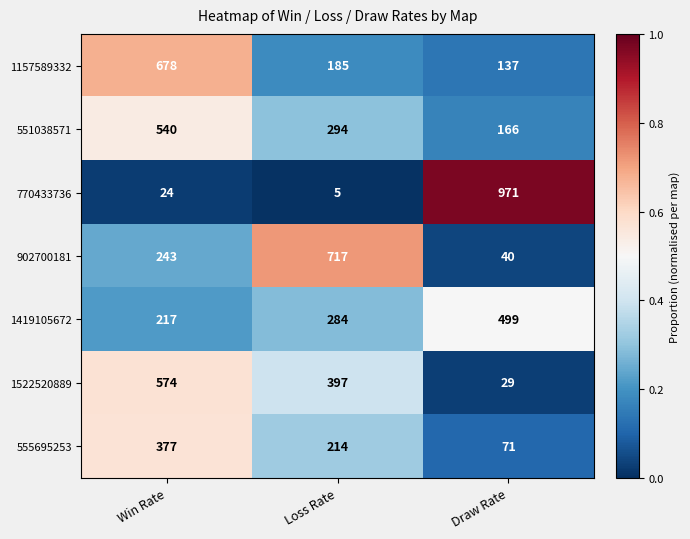

The 555695253 series shows 71 at Draw Rate. True or false?

True